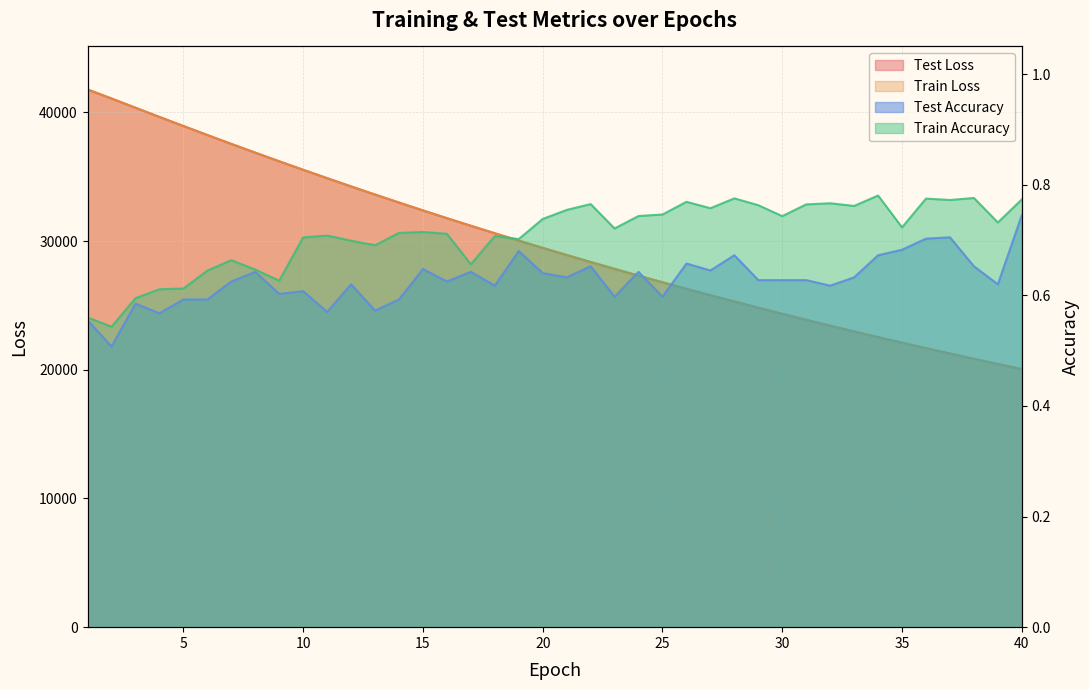

The value of test_loss at 8 is 13235.0. True or false?

False